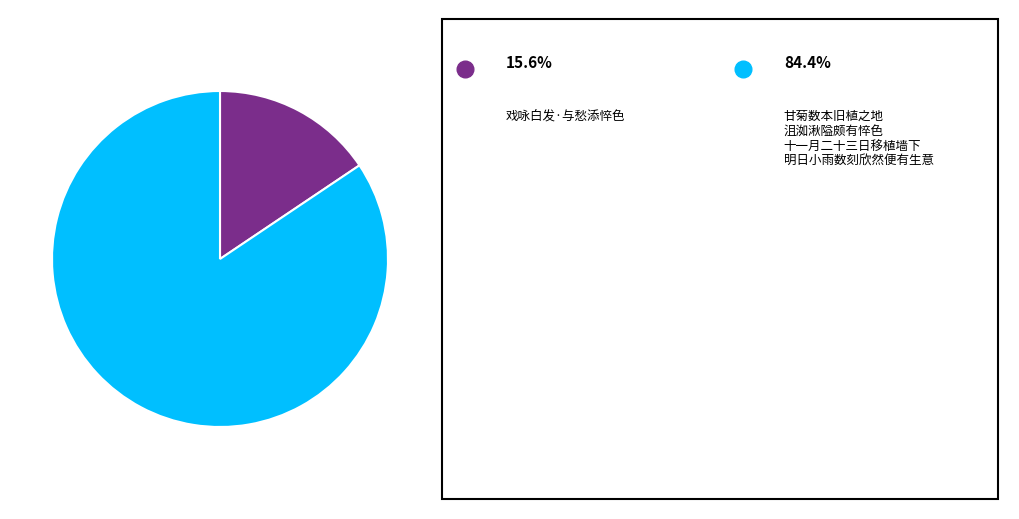

Is there any slice that represents more than half of the pie?

Yes